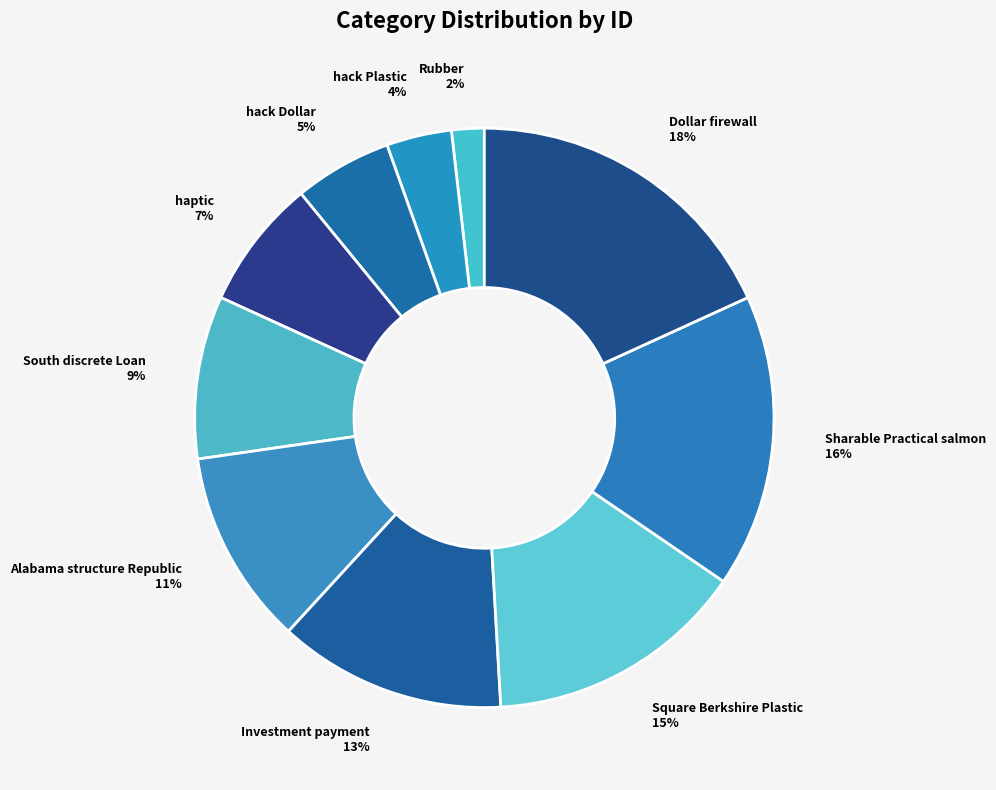

Which has a higher value, Investment payment or Sharable Practical salmon?

Sharable Practical salmon